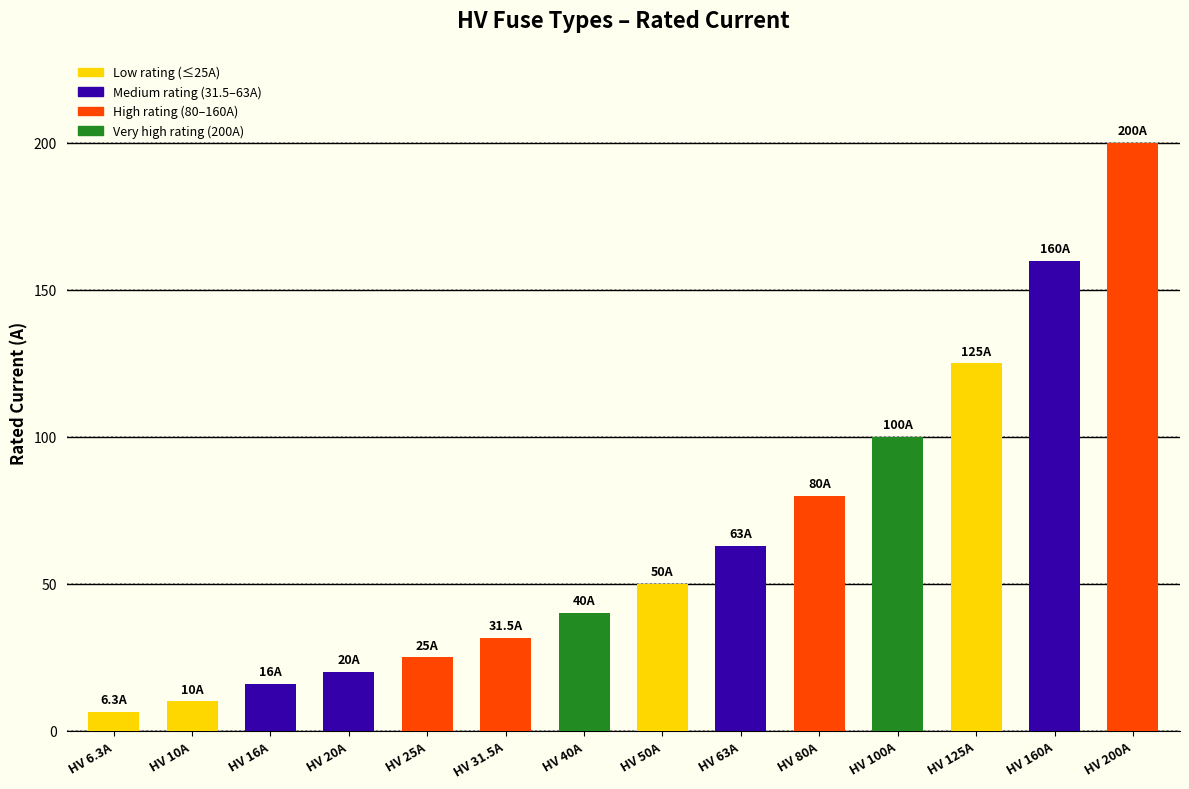

Where is the data nearest to the value 103?

HV 100A